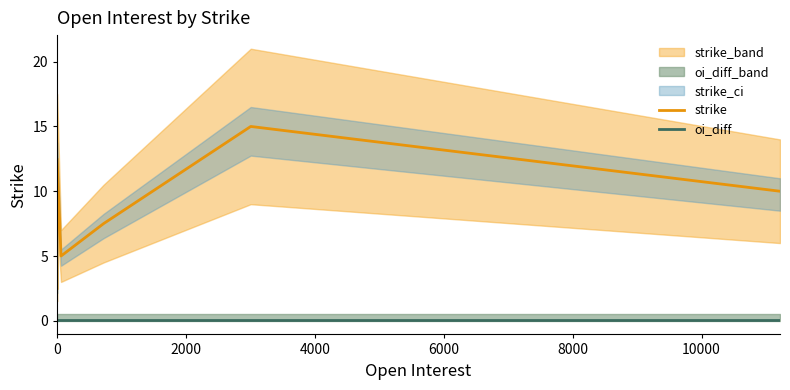

True or false: oi_diff and strike intersect in this chart.

False